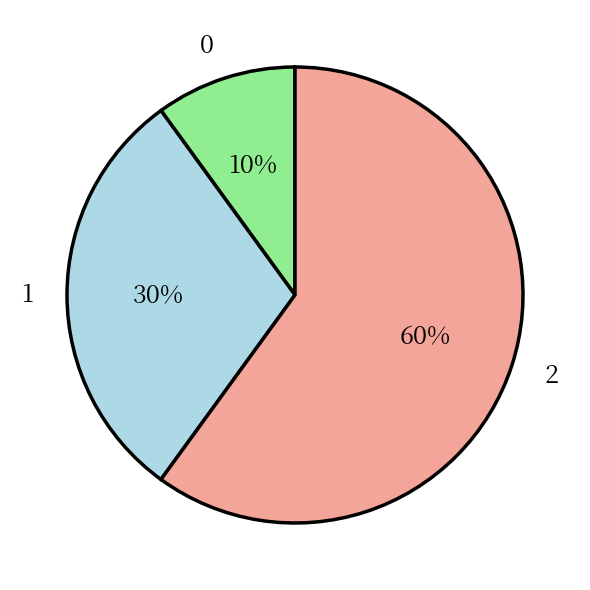

Combined, do 1 and 2 account for over 50%?

Yes